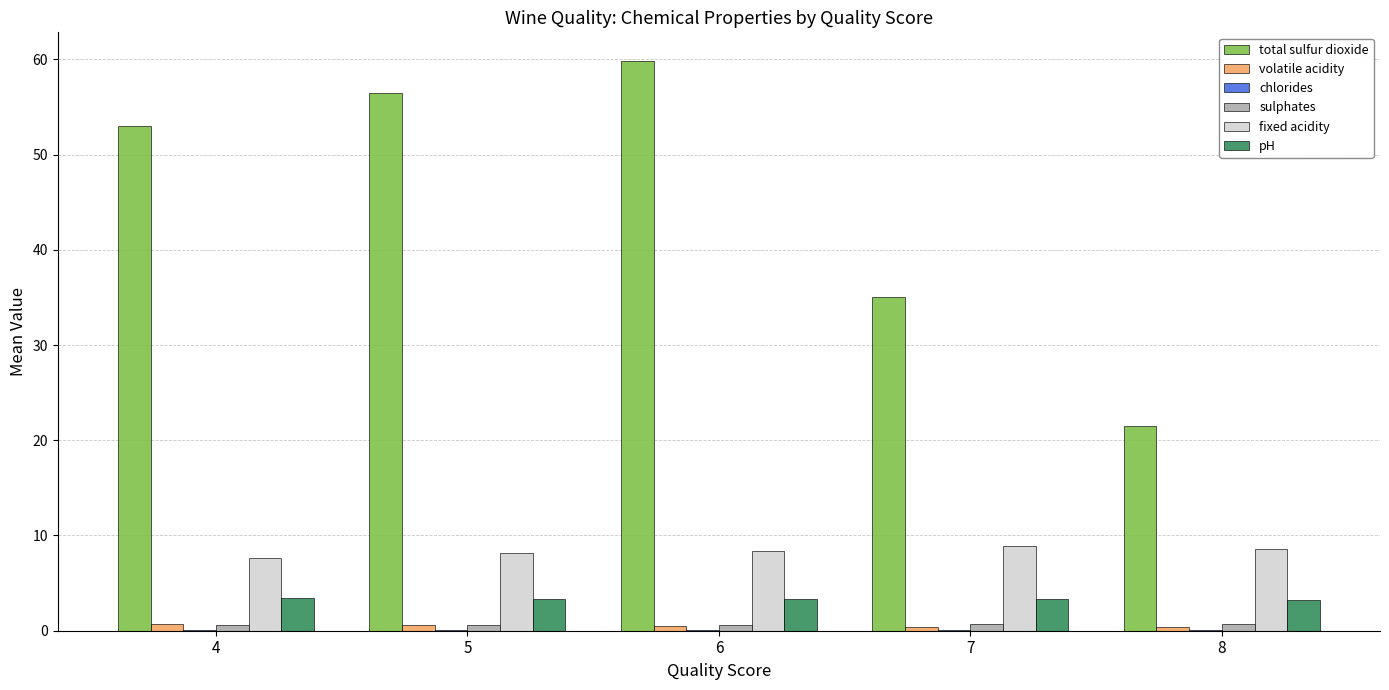

The value of total sulfur dioxide at 4 is 12.0. True or false?

False